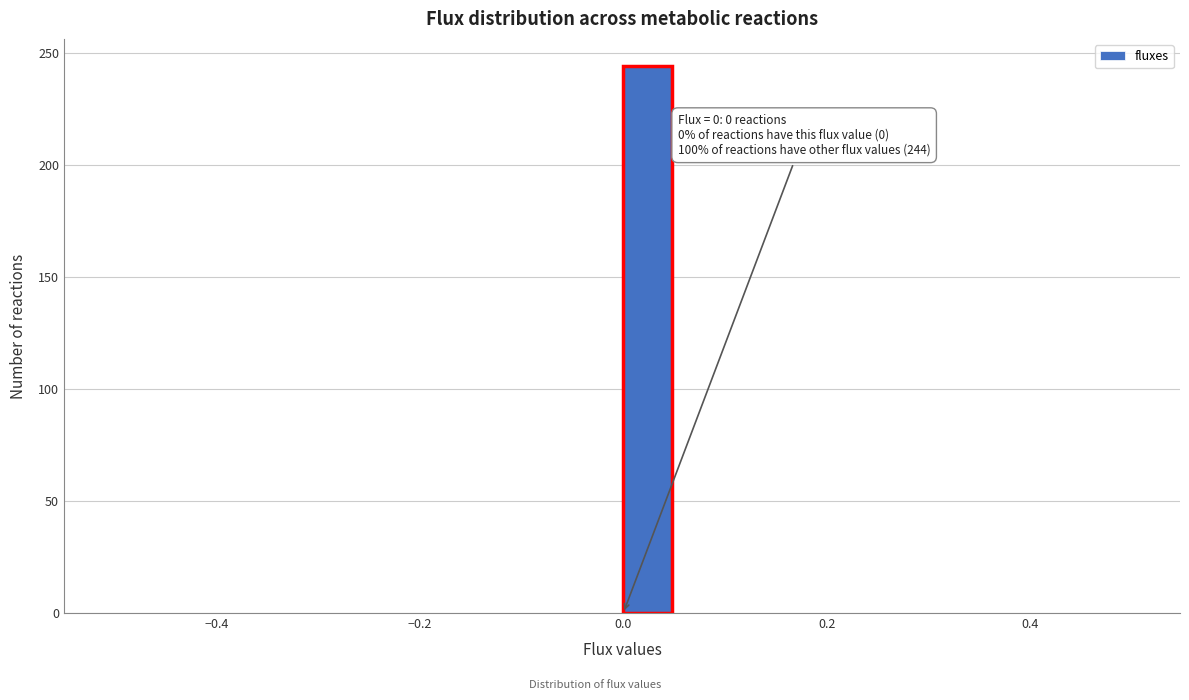

Around what value on the x-axis is the tallest bar? Give the approximate position of its centre, as read against the axis.

0.02